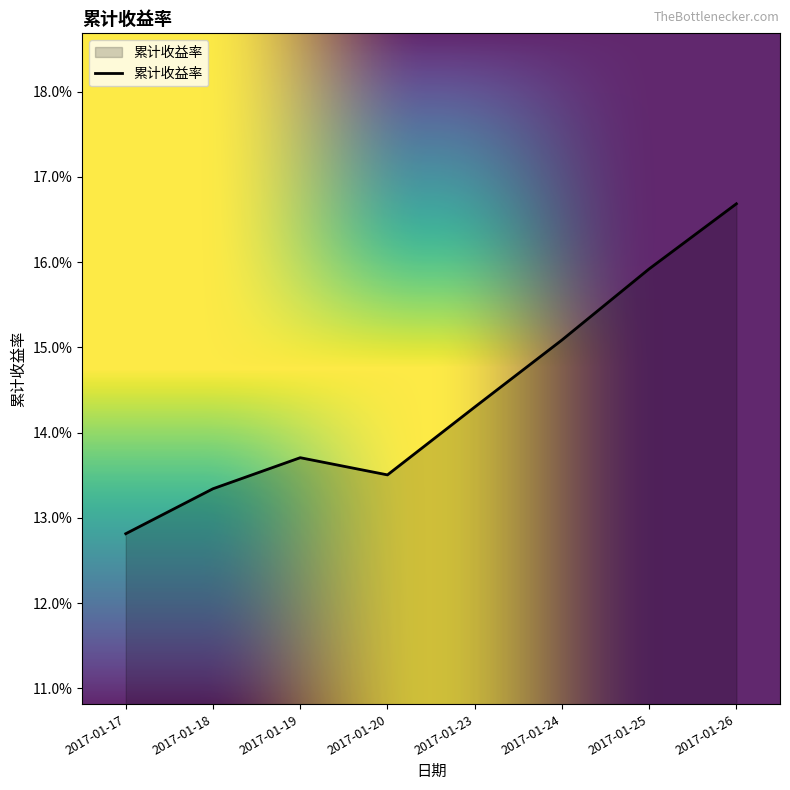

Does the chart have visible grid lines?

No